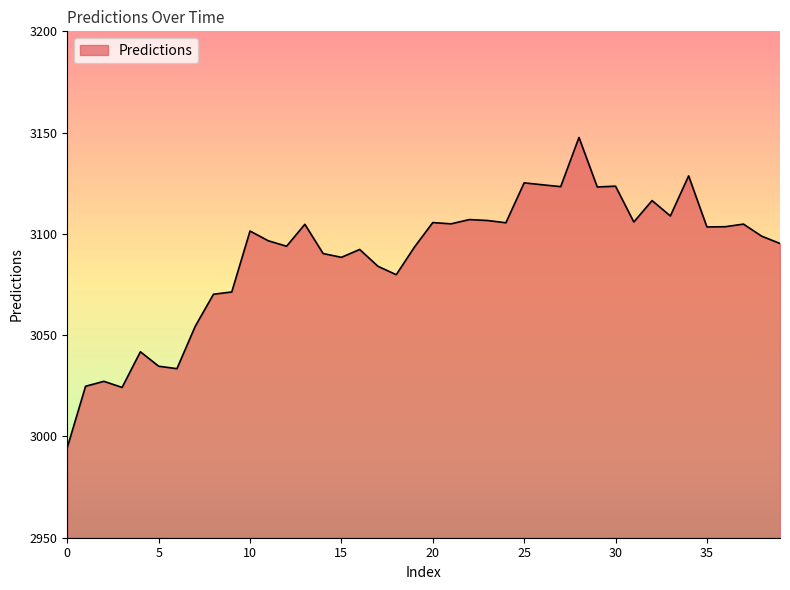

What is the minimum value shown in the chart?

2994.5